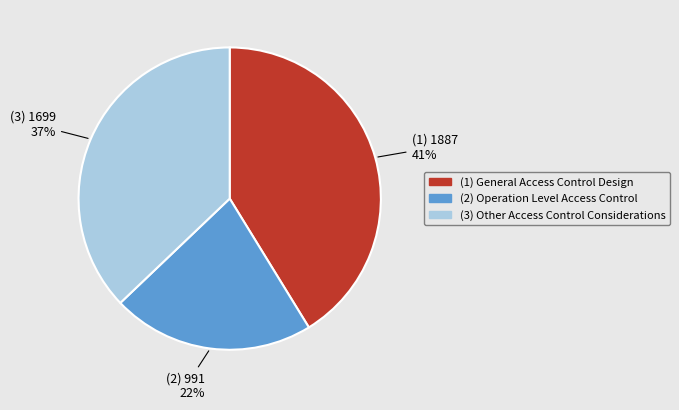

How many slices are in this pie chart?

3